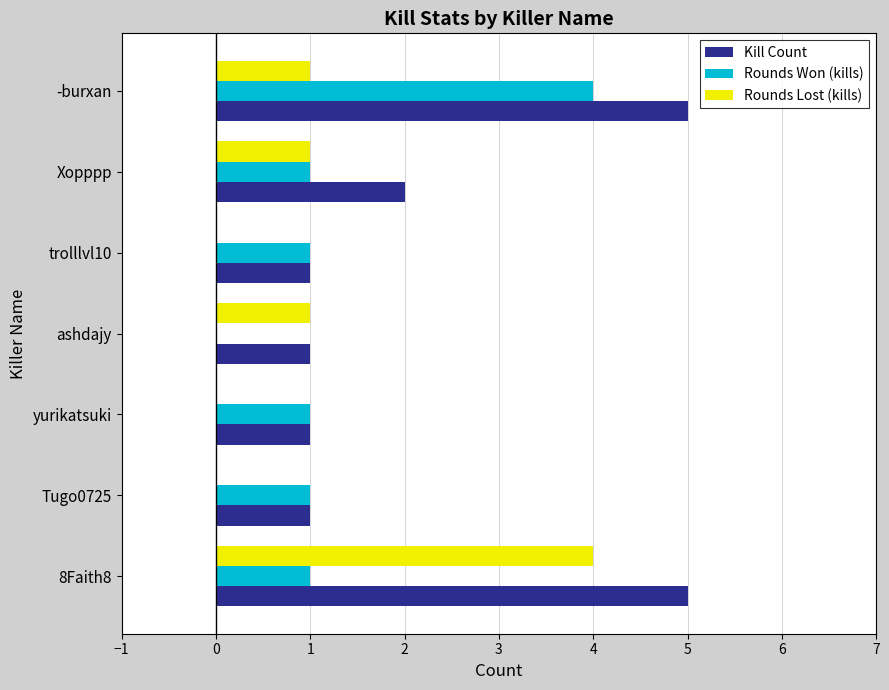

Count the Rounds Lost (kills) values in the range 0 to 1.

6